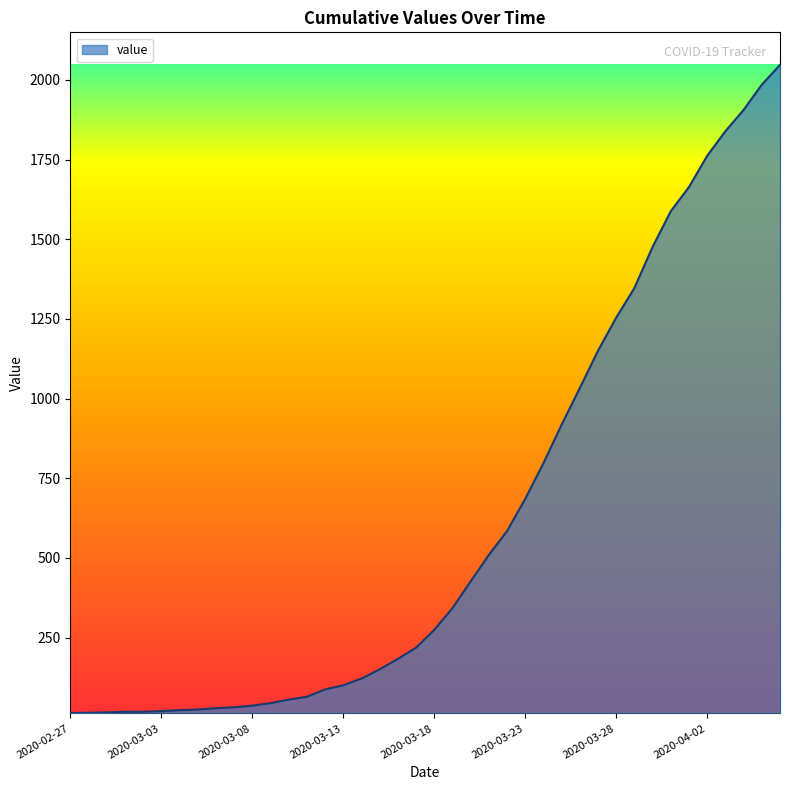

What is the maximum value shown in the chart?

2047